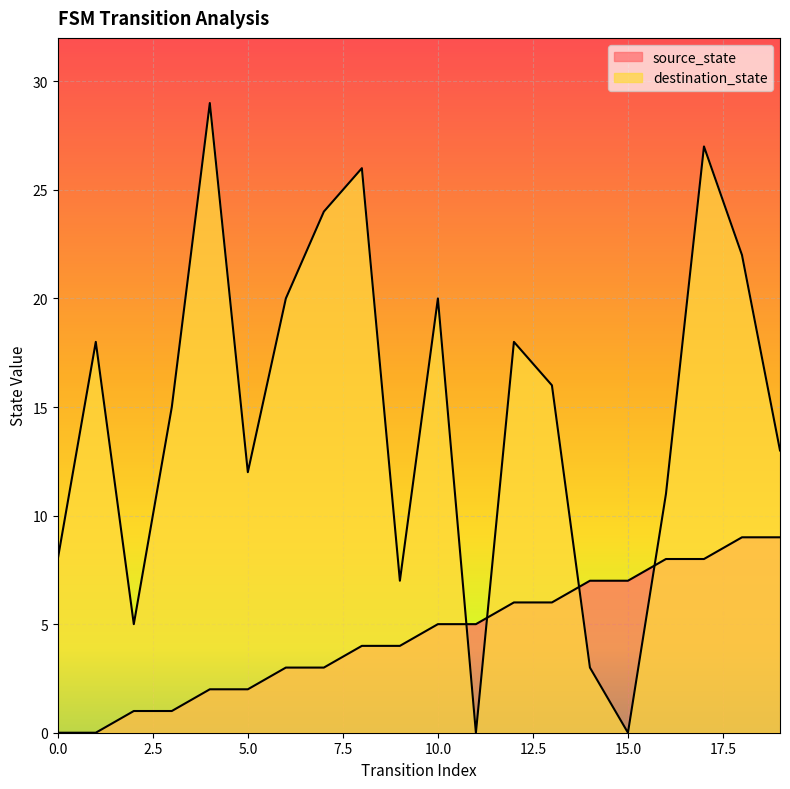

How many positive values does the destination_state series have?

18